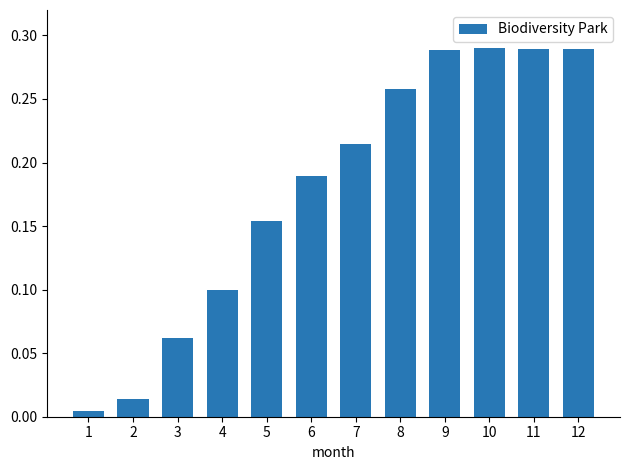

How many data points does each series have?

12